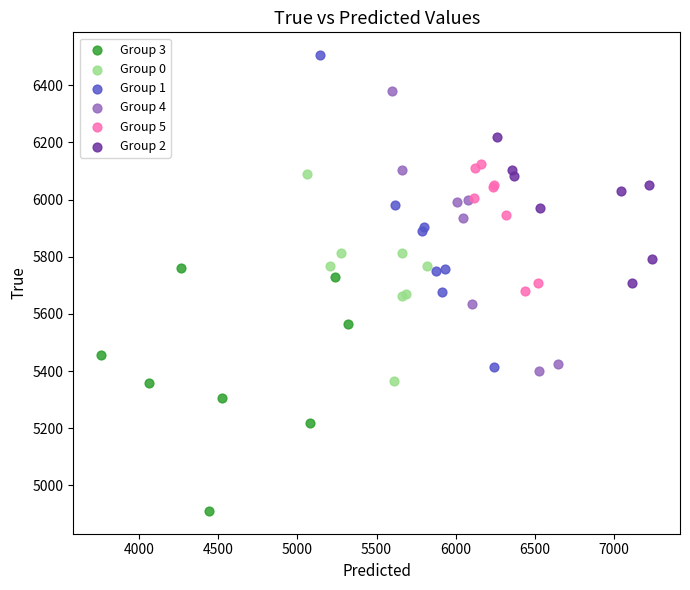

Which series contains the lowest Y value?

Group 3